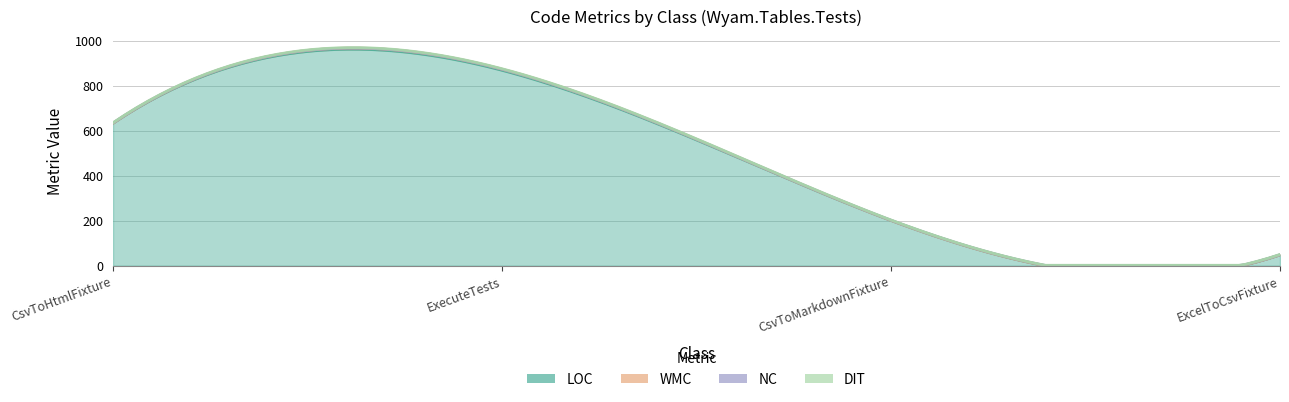

True or false: DIT and NC intersect in this chart.

False